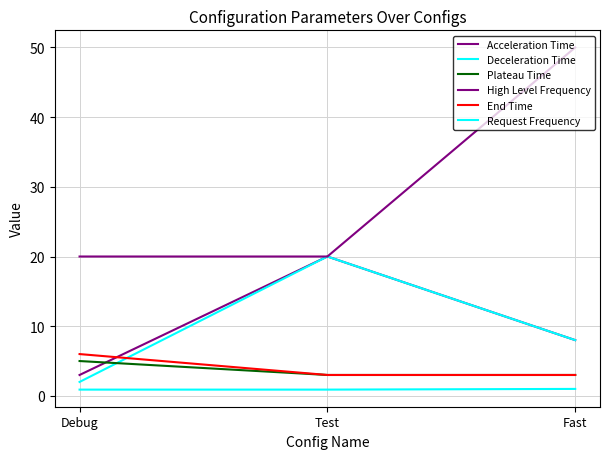

The value of High Level Frequency at Fast is 50.0. True or false?

True